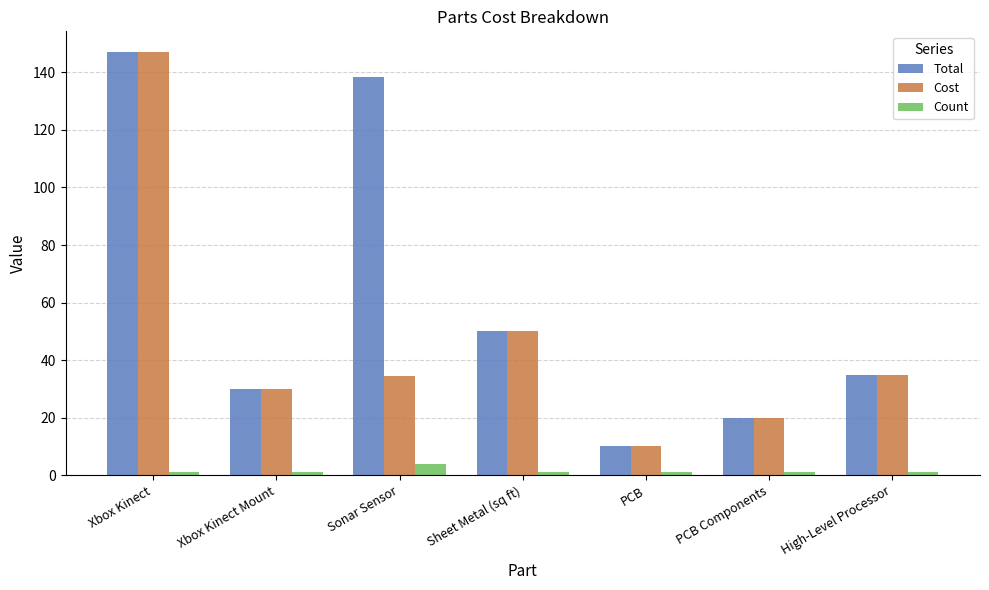

Is it true that Count equals 4.0 at Sonar Sensor?

True